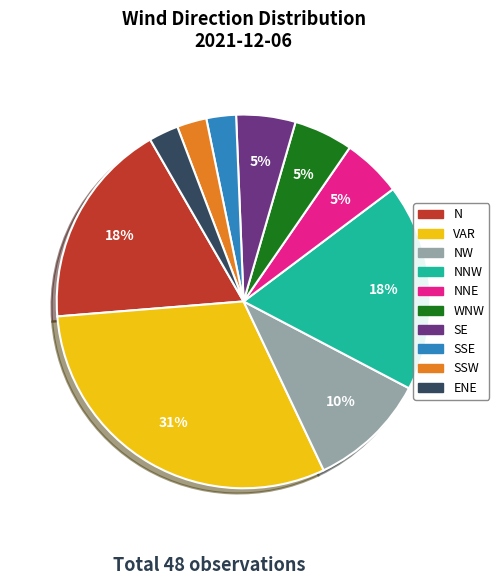

Is there a majority slice in this chart?

No